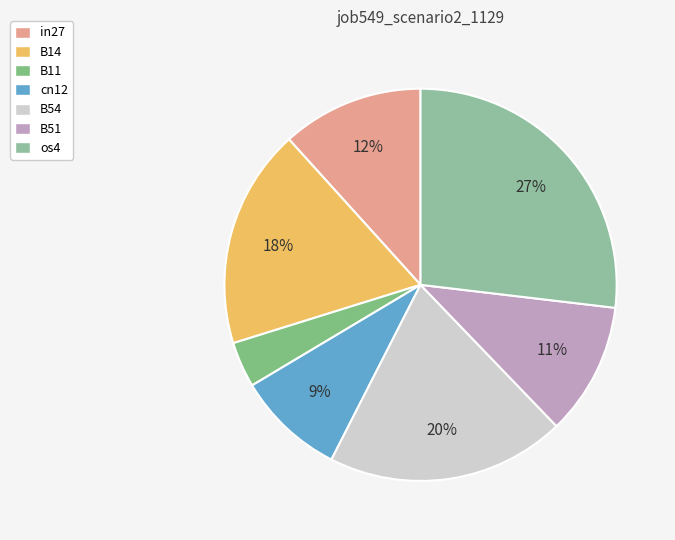

Combined, what portion of the pie is B14 and os4?

45.0%